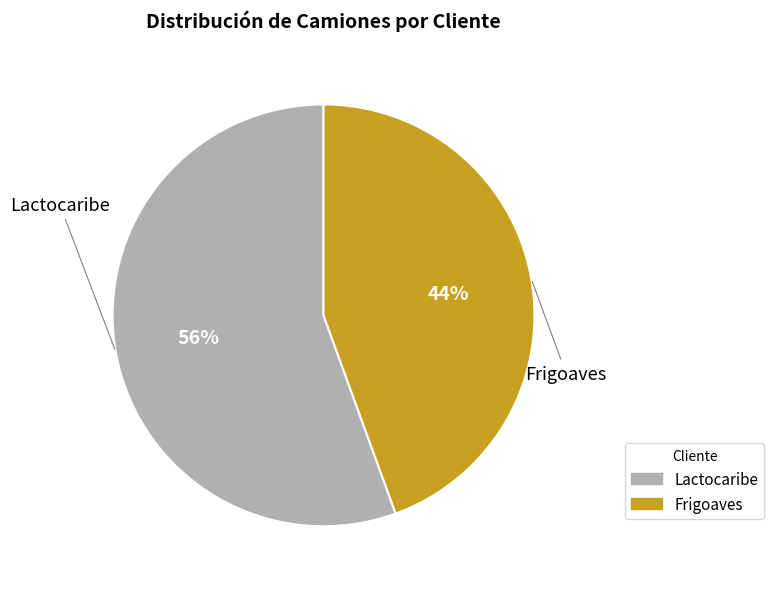

Combined, do Frigoaves and Lactocaribe account for over 50%?

Yes